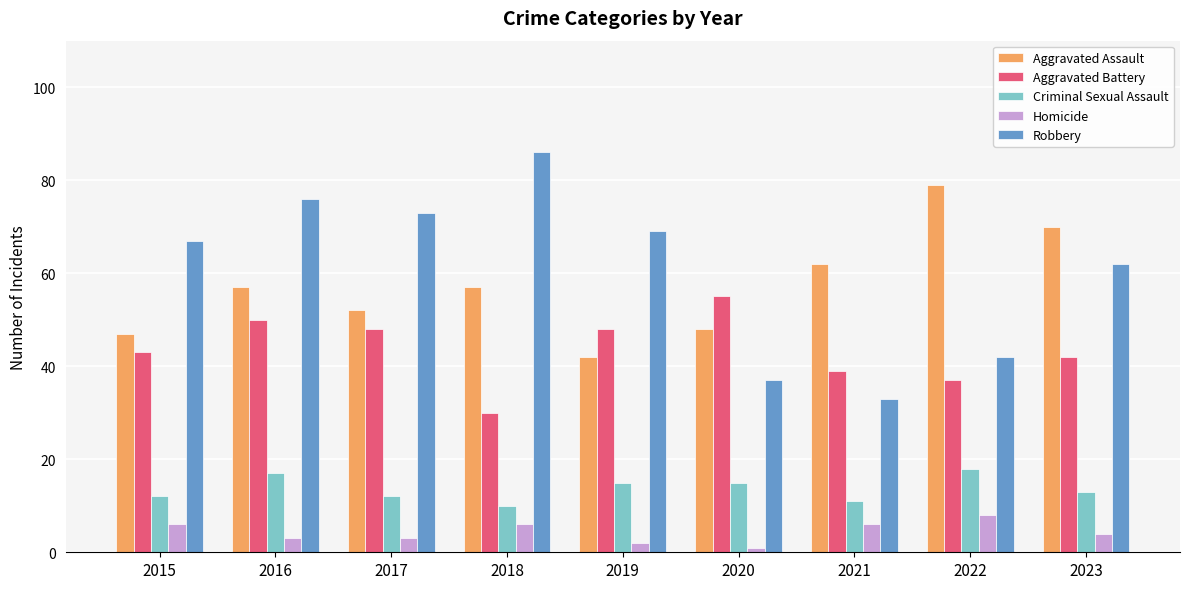

What is the value of the Aggravated Assault bar at the 4th from the left?

57